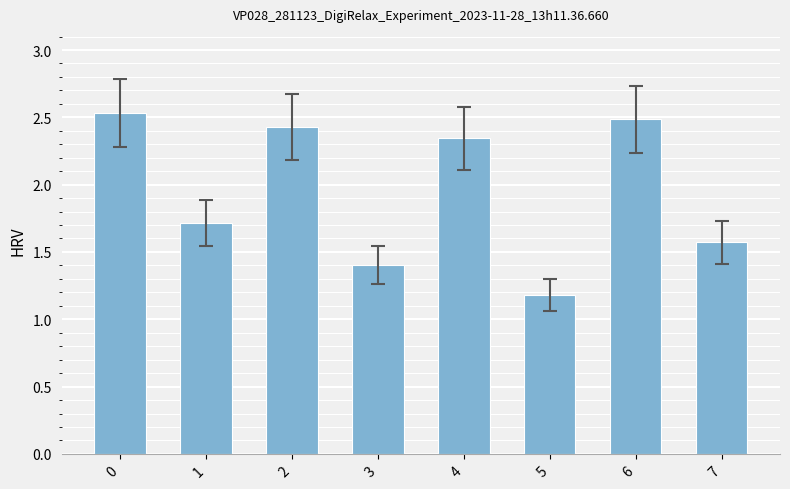

What is the difference between the maximum and minimum values?

1.4